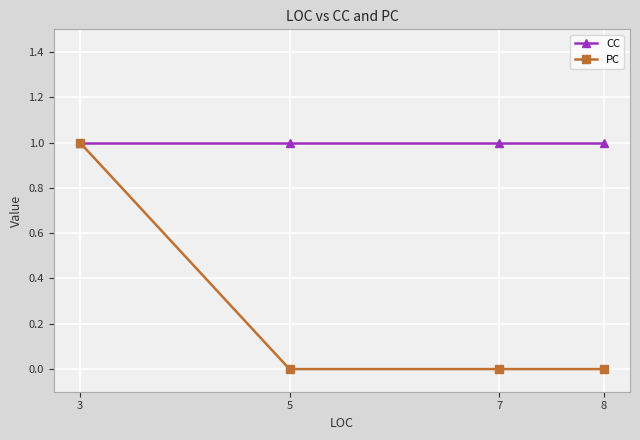

How many lines are shown in the chart?

2